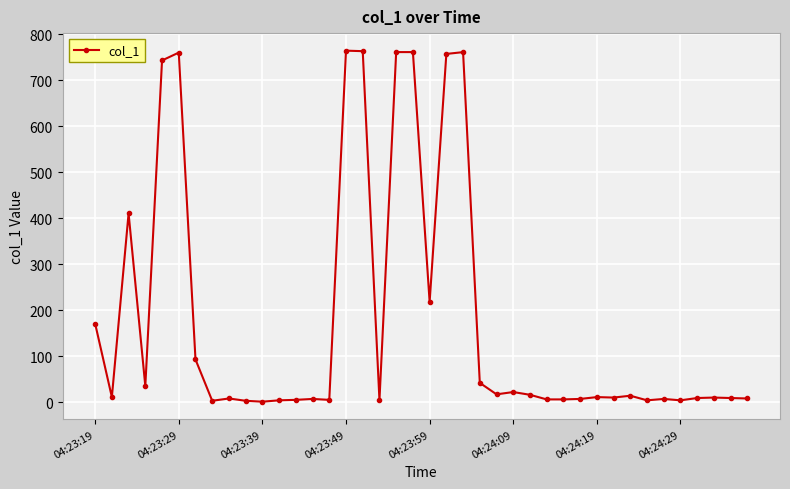

What is the average value?

181.3